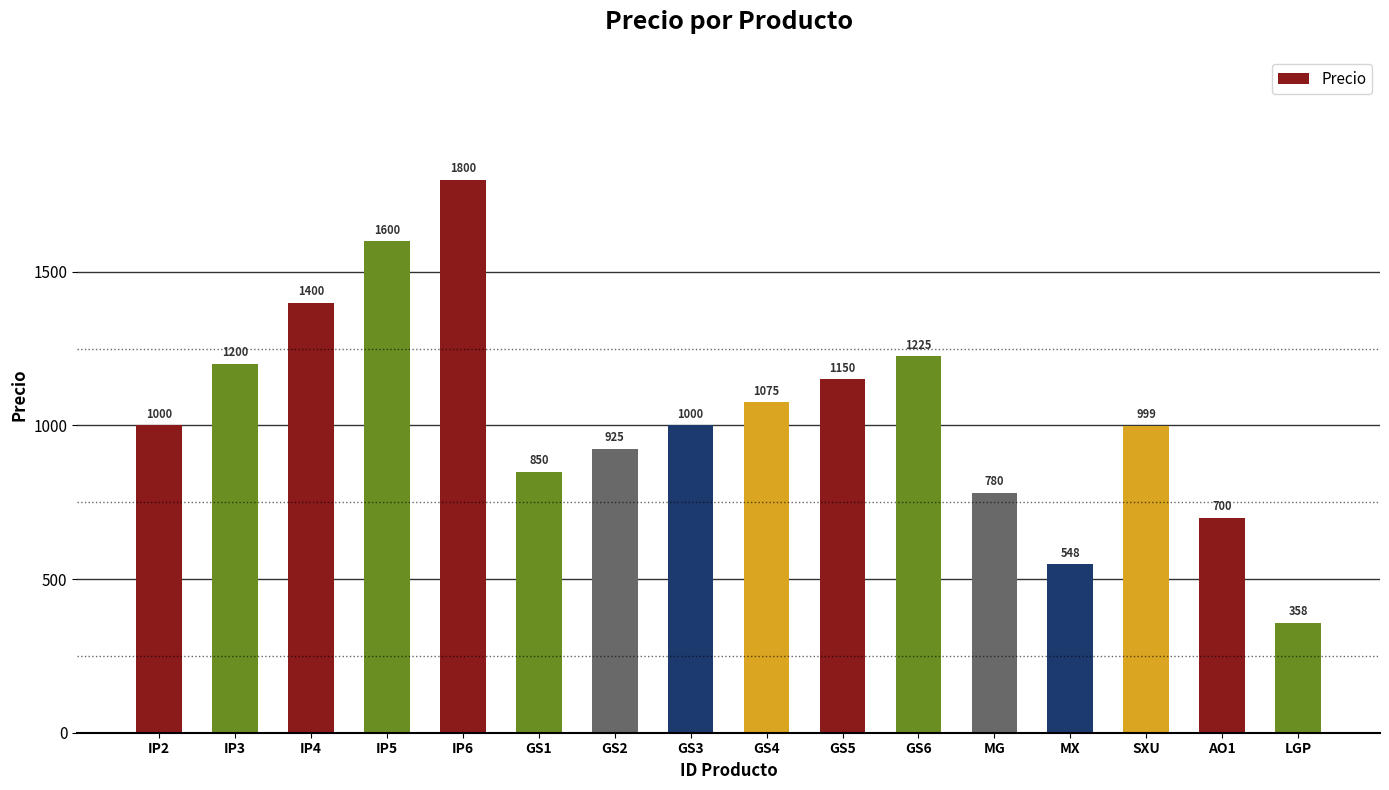

The chart shows a value of 358 at LGP. True or false?

True